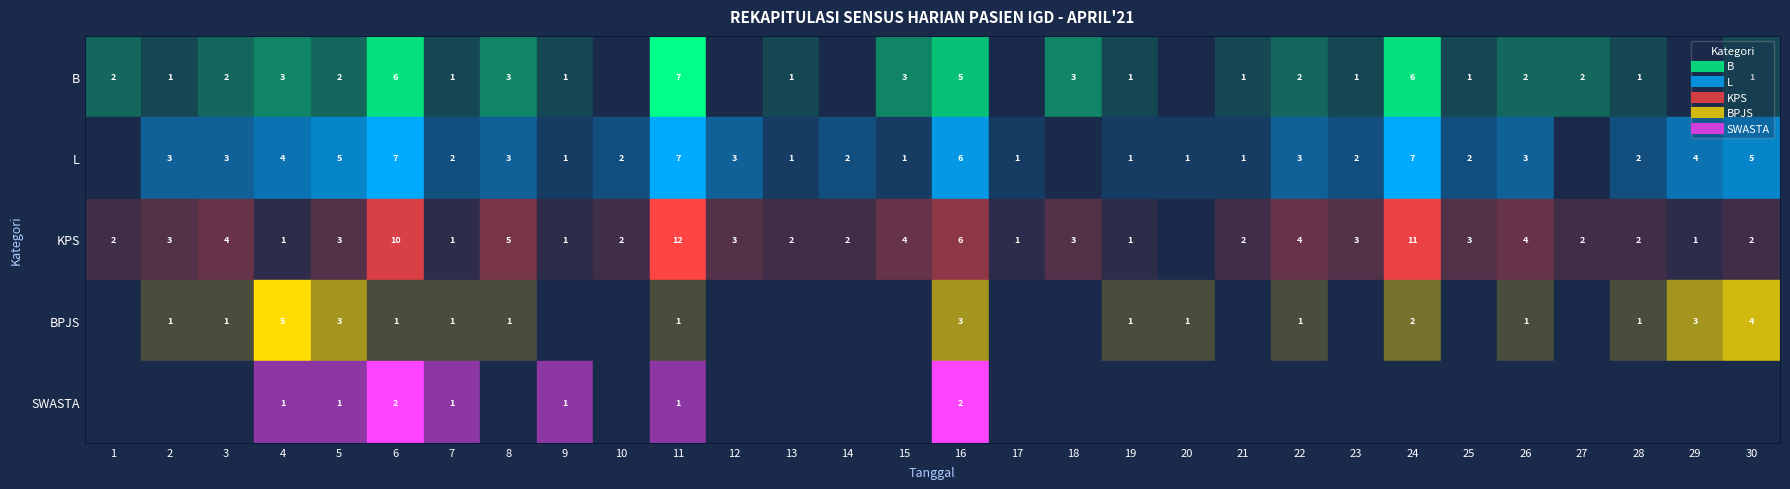

At which category is the sum across all series the highest?

11